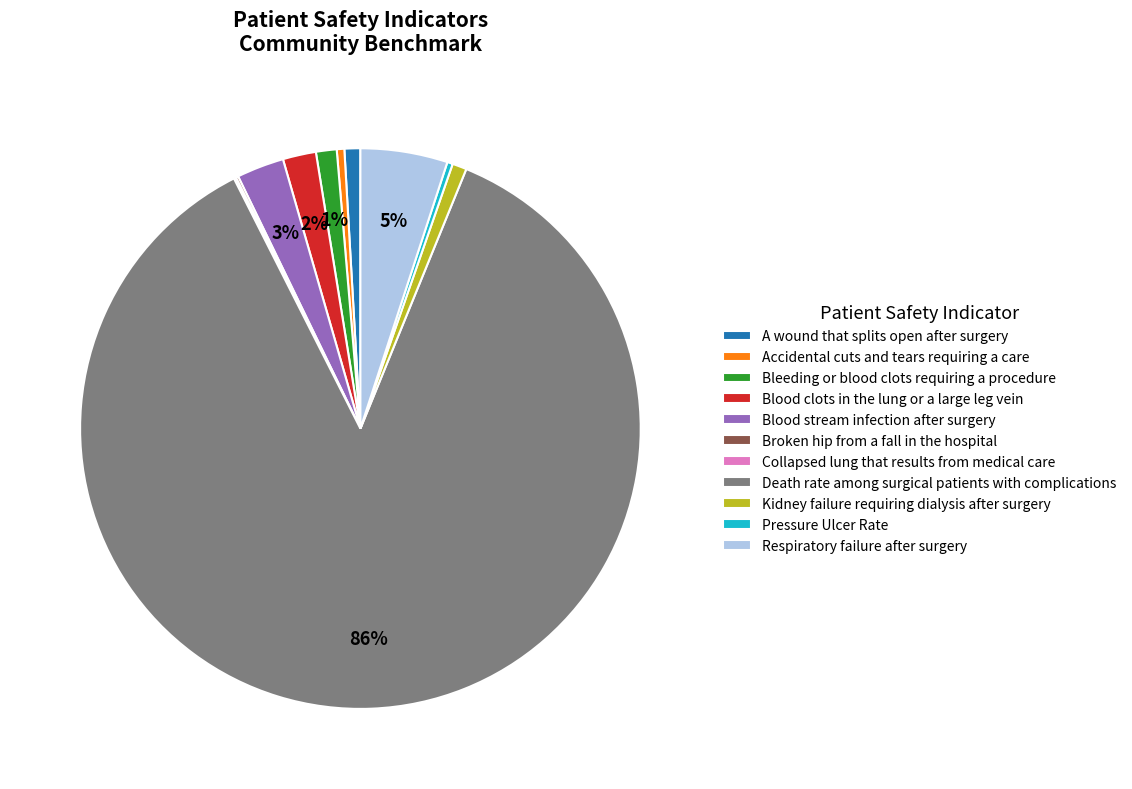

To the nearest percent, what is the combined percentage of Accidental cuts and tears requiring a care and Kidney failure requiring dialysis after surgery?

1%